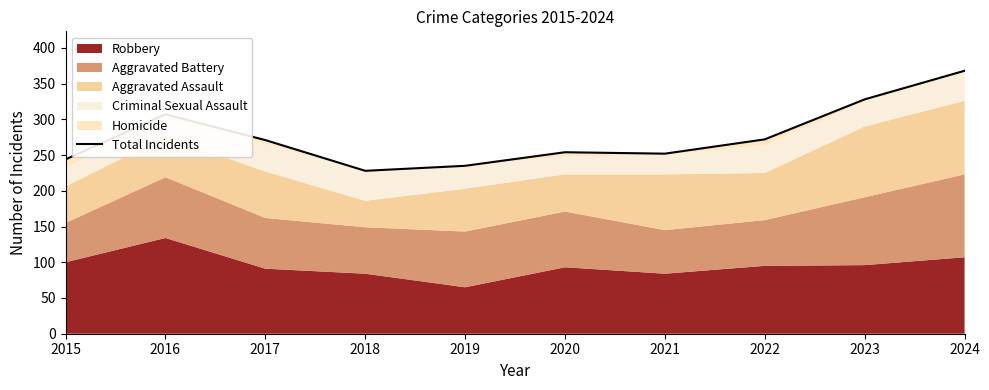

What is the change in value from 2016 to 2024?

+61